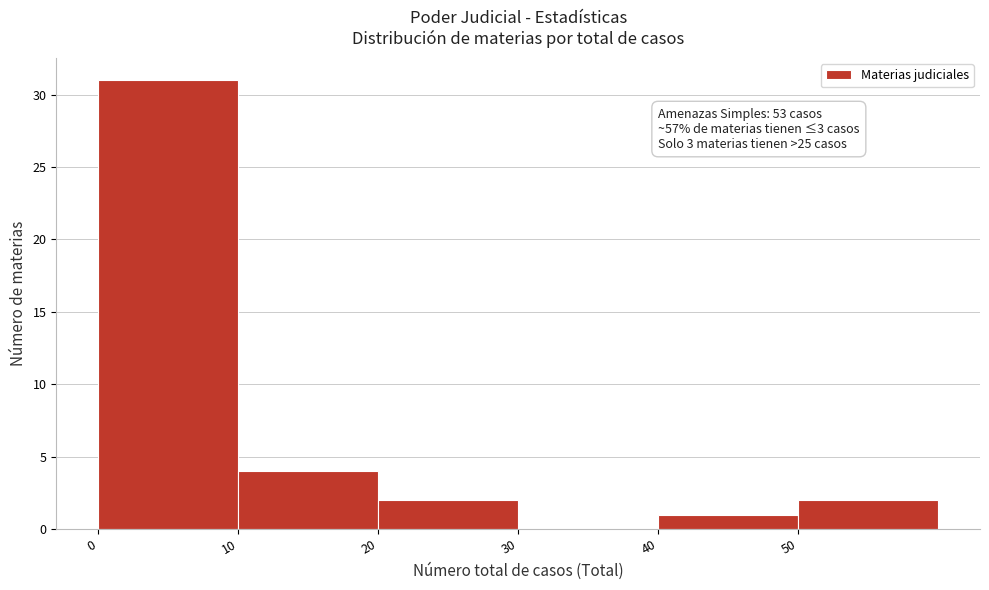

Over which range of the x-axis is the bar tallest?

0 to 10